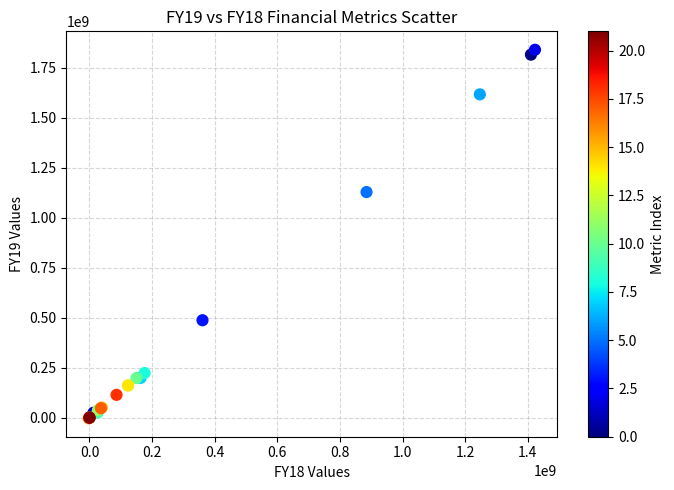

What Y value in the scatter plot is closest to 918289985?

1128175854